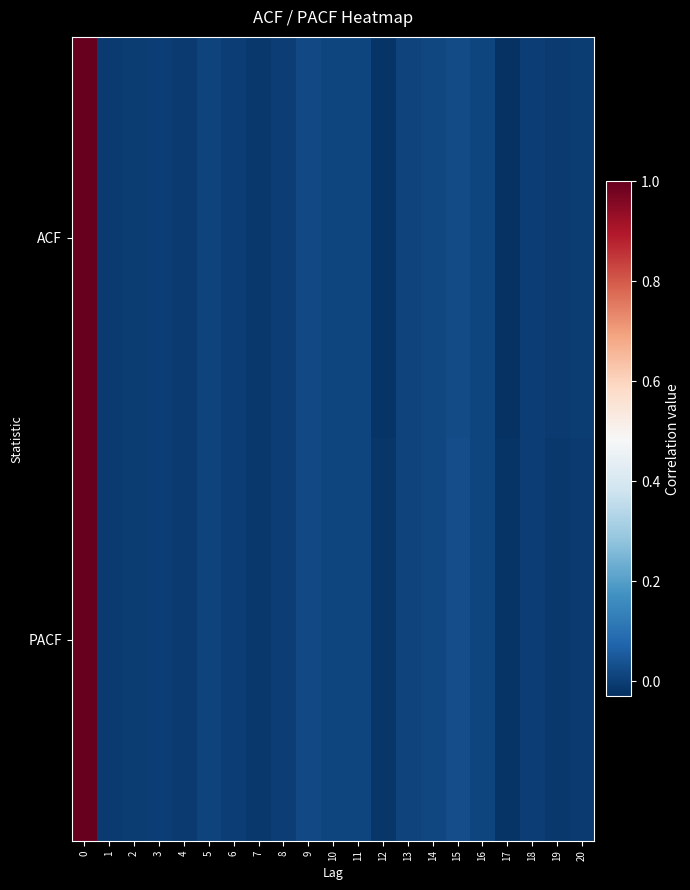

Rank the series by their average value, from highest to lowest.

row_1, row_0